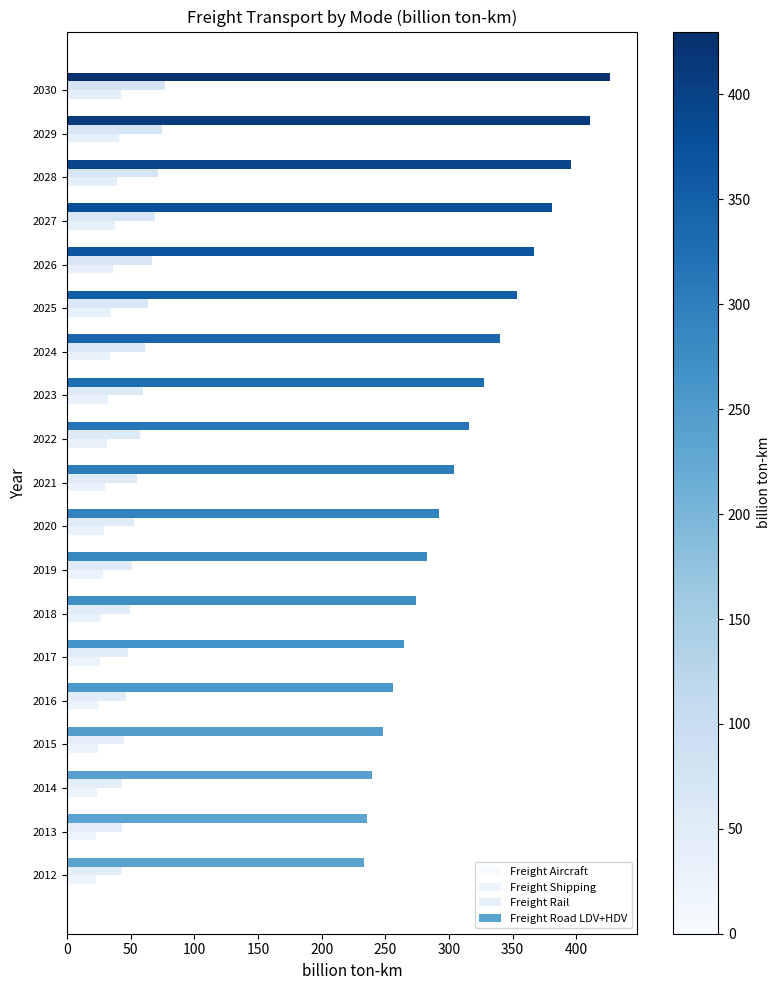

Which series has the largest total across all categories?

Freight Road LDV+HDV